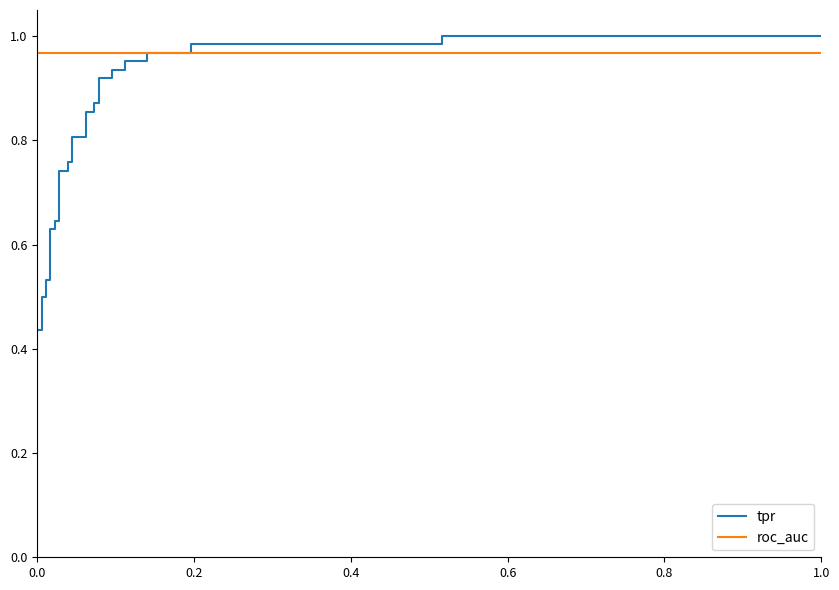

The tpr series shows 0.4 at 17. True or false?

False